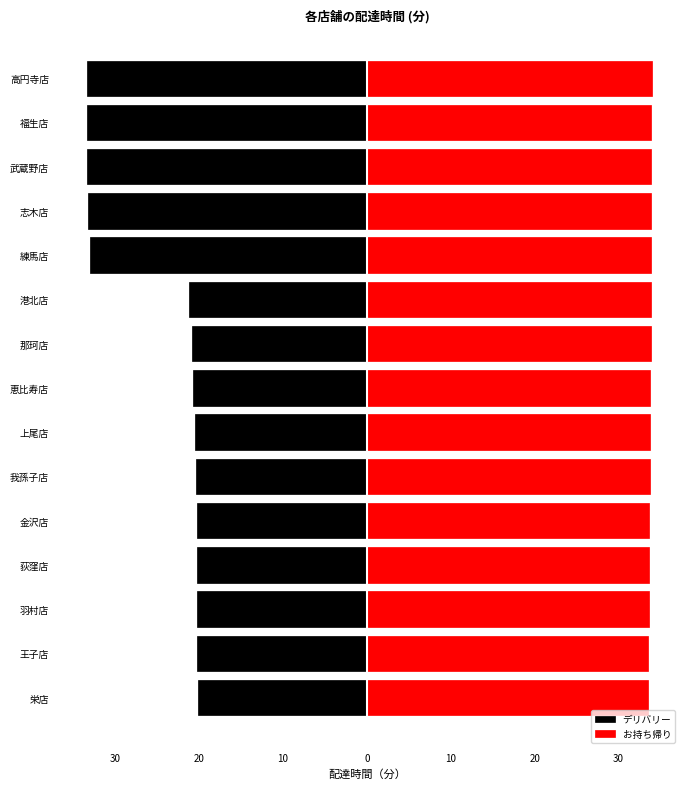

Reading left to right, what are all the values shown in this chart?

デリバリー: -20.1	-20.2	-20.2	-20.3	-20.3	-20.4	-20.5	-20.7	-20.8	-21.2	-33.1	-33.2	-33.3	-33.3	-33.3
お持ち帰り: 33.5	33.5	33.6	33.6	33.6	33.8	33.8	33.8	33.8	33.9	33.9	33.9	33.9	33.9	33.9